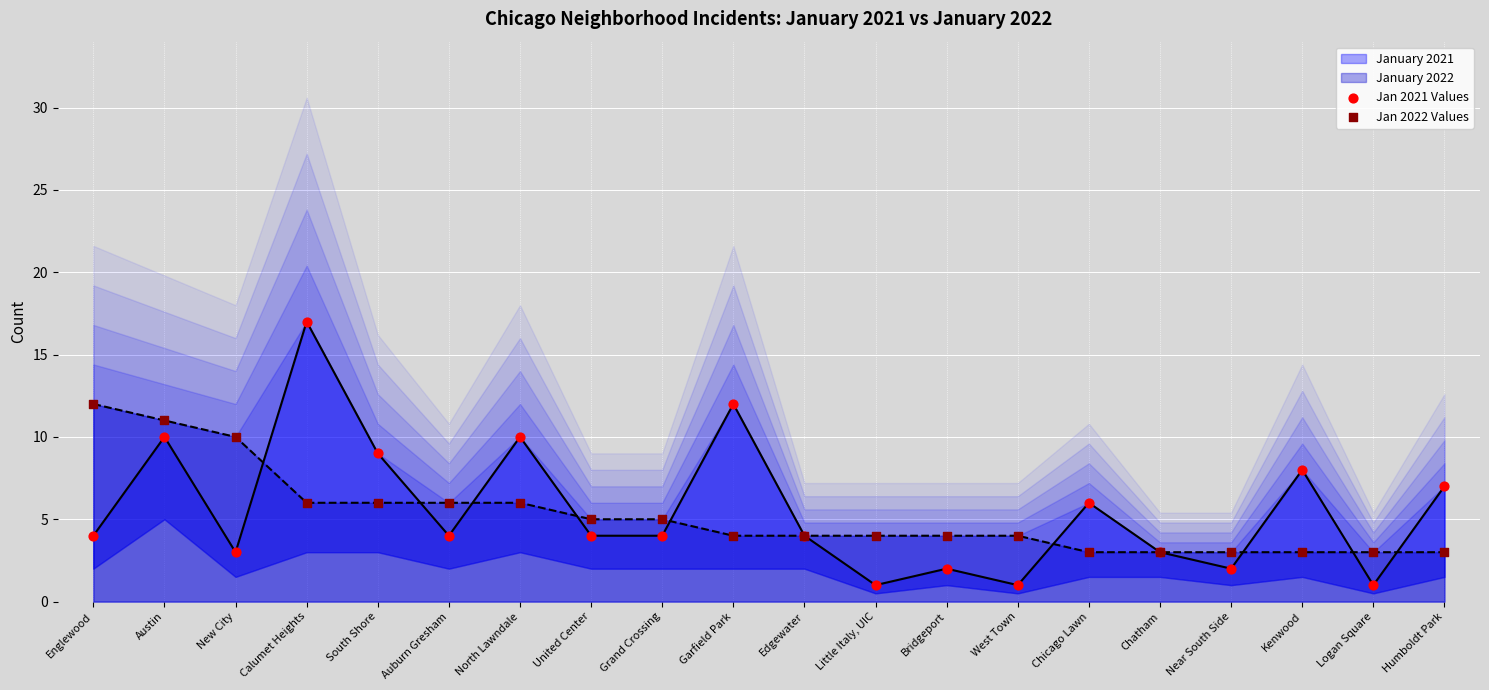

Which series reaches the maximum Y coordinate?

Jan 2021 Values